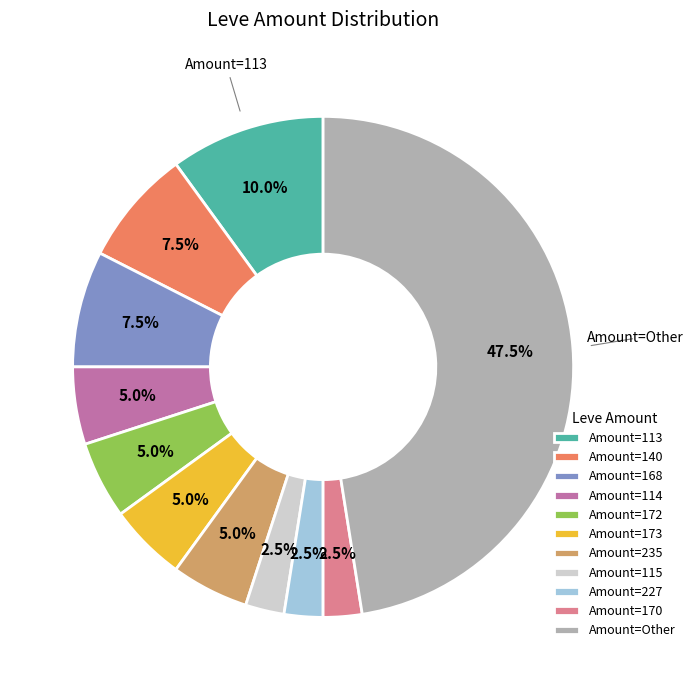

Does any single category account for the majority?

No